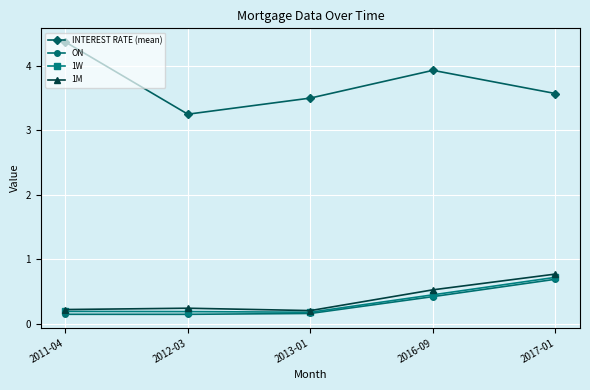

True or false: 1M has a value of 0.2 at 2011-04.

True